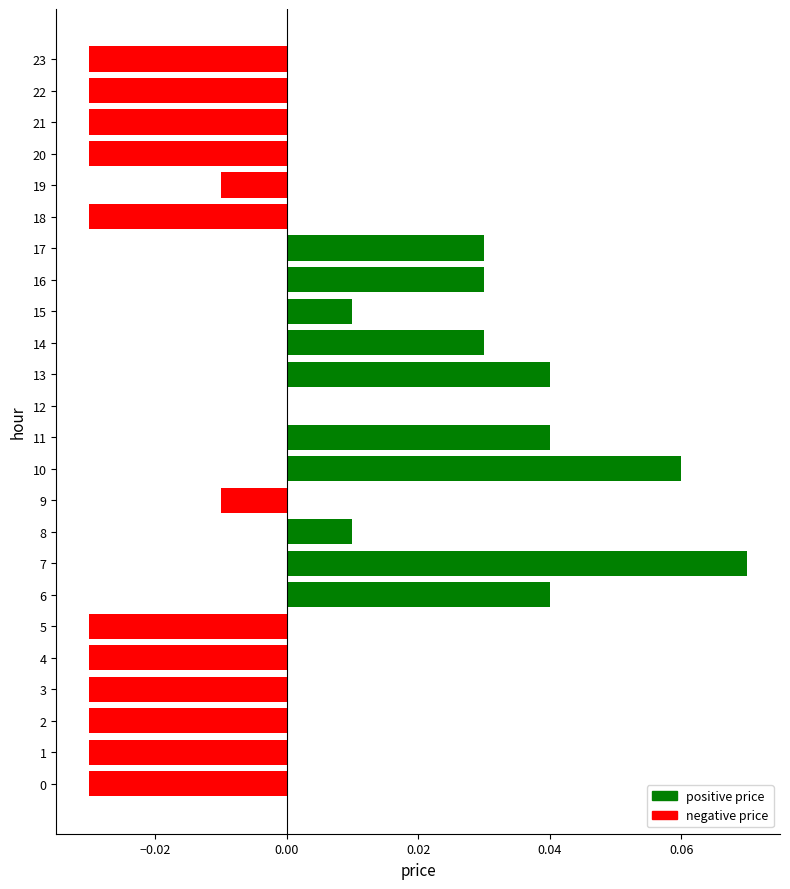

Between 7 and 23, which is larger?

7